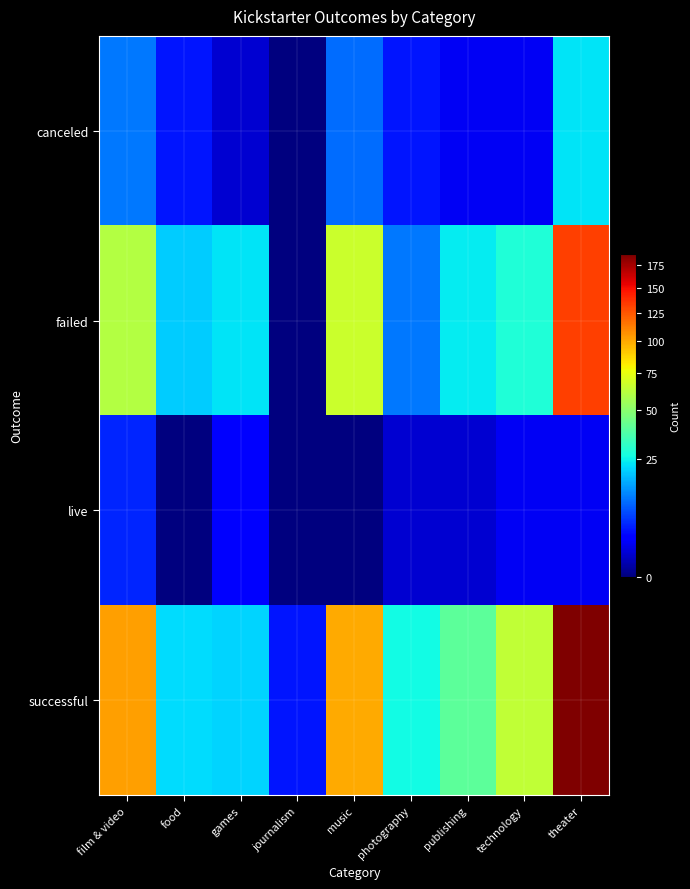

Reading left to right, transcribe all the data shown in this chart.

canceled: film & video=11	food=4	games=1	journalism=0	music=10	photography=4	publishing=2	technology=2	theater=23
failed: film & video=60	food=20	games=23	journalism=0	music=66	photography=11	publishing=24	technology=28	theater=132
live: film & video=5	food=0	games=3	journalism=0	music=0	photography=1	publishing=1	technology=2	theater=2
successful: film & video=102	food=22	games=21	journalism=4	music=99	photography=26	publishing=40	technology=64	theater=187